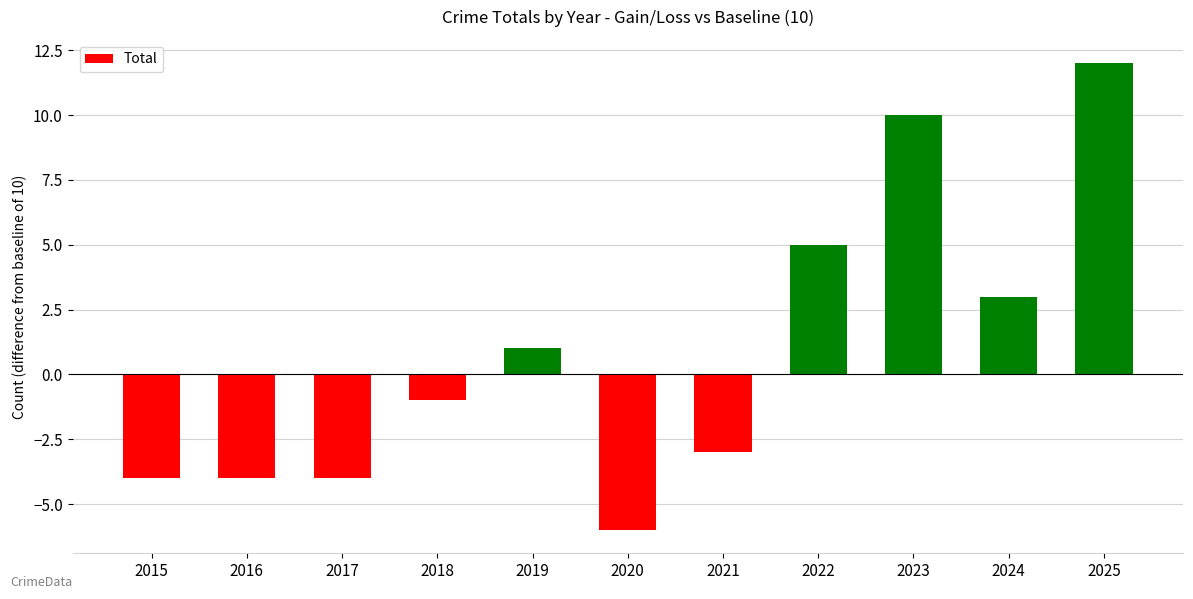

Reading left to right, what are all the values shown in this chart?

2015=-4	2016=-4	2017=-4	2018=-1	2019=1	2020=-6	2021=-3	2022=5	2023=10	2024=3	2025=12